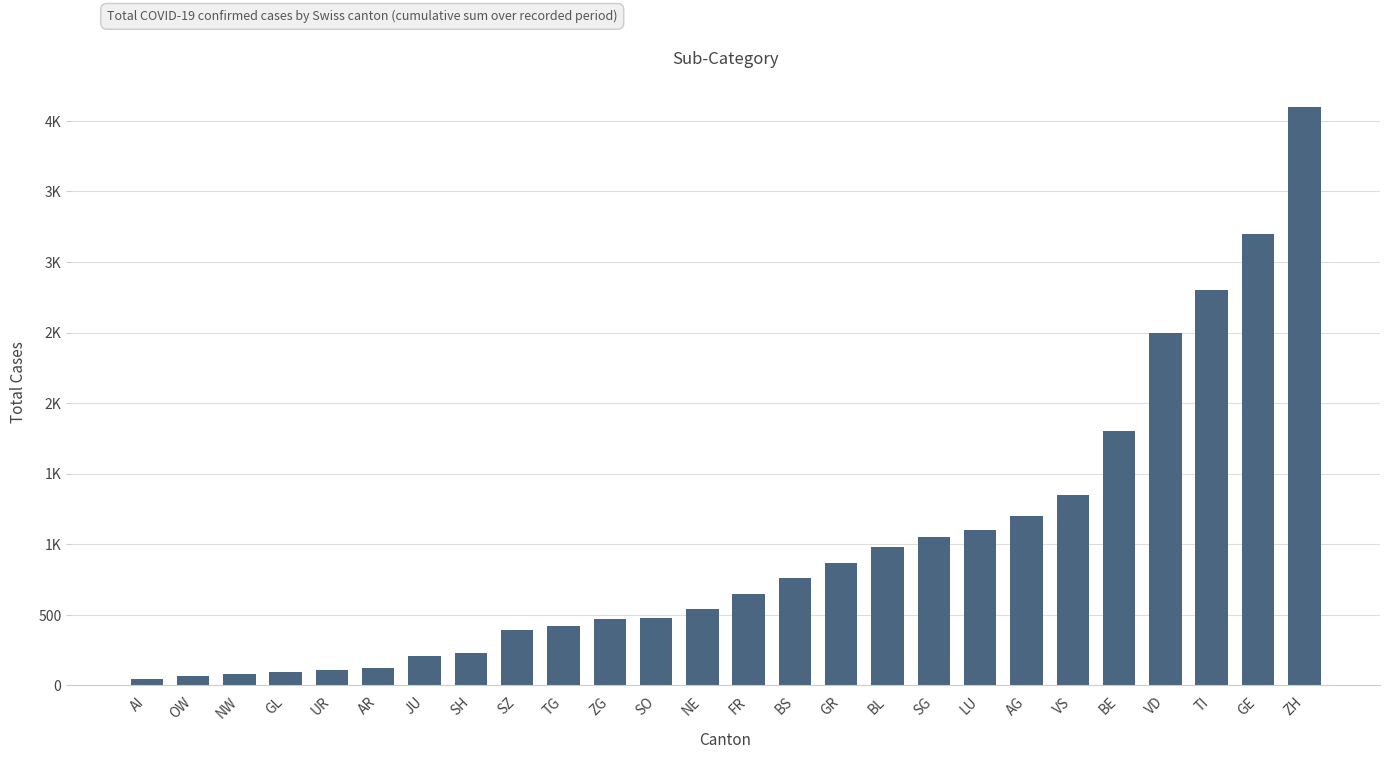

What is the greatest value displayed?

4100